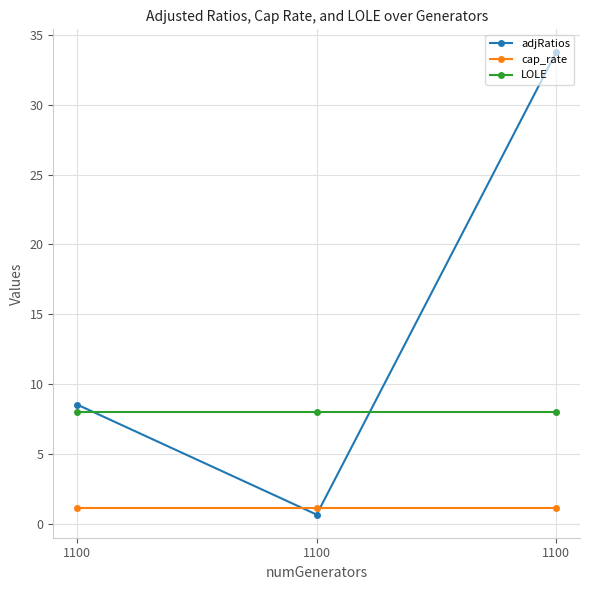

How many distinct data groups are displayed?

3